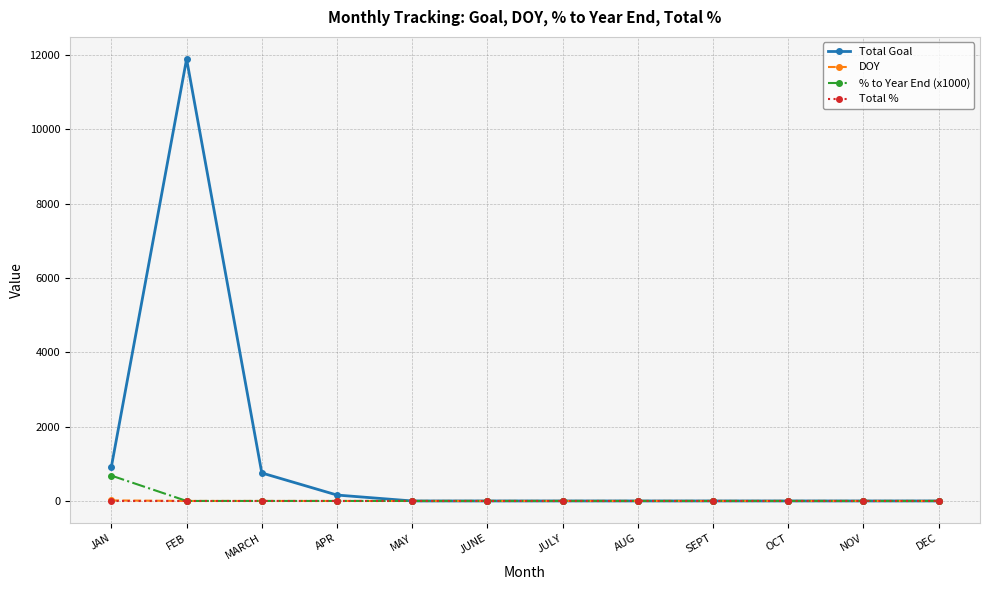

Where is the first local maximum for Total Goal?

FEB